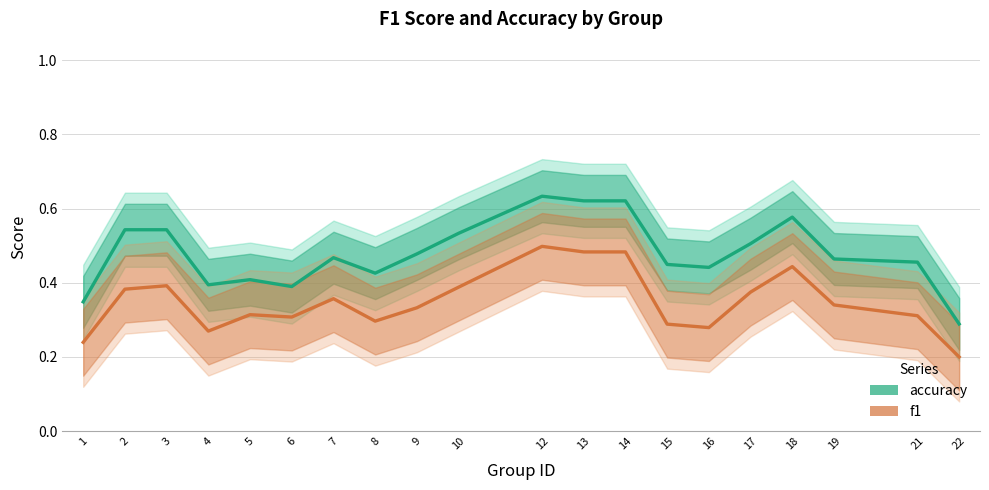

Count the accuracy values in the range 0 to 1.

20